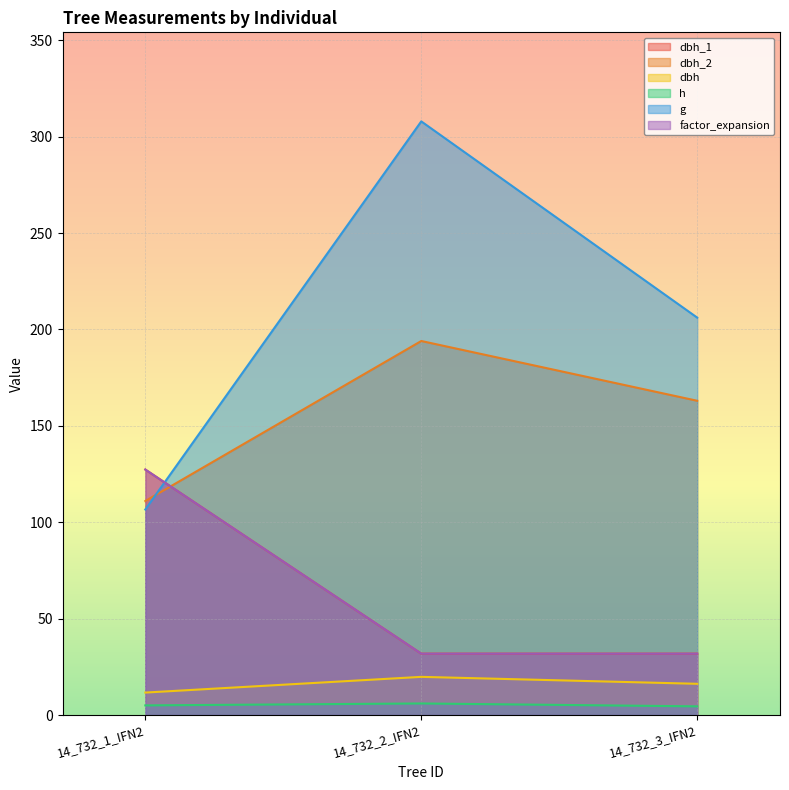

How many distinct data groups are displayed?

6